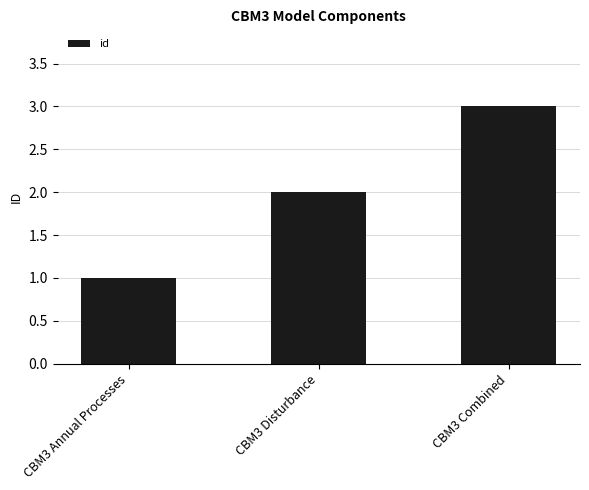

Which has a higher value, CBM3 Annual Processes or CBM3 Disturbance?

CBM3 Disturbance